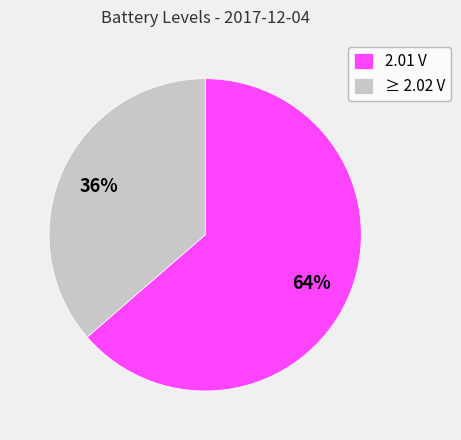

Count the number of slices in the pie.

2